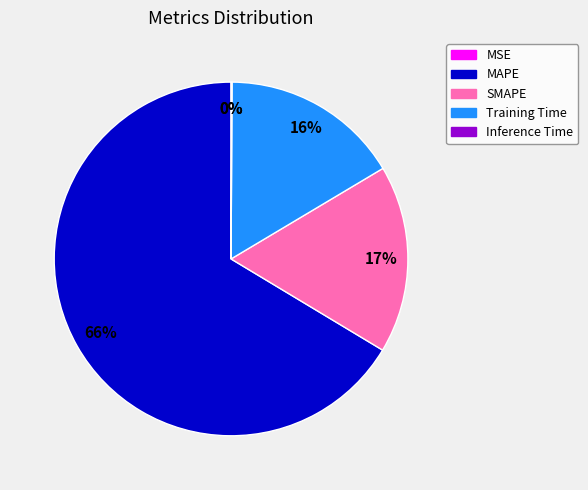

Which category accounts for the majority?

MAPE